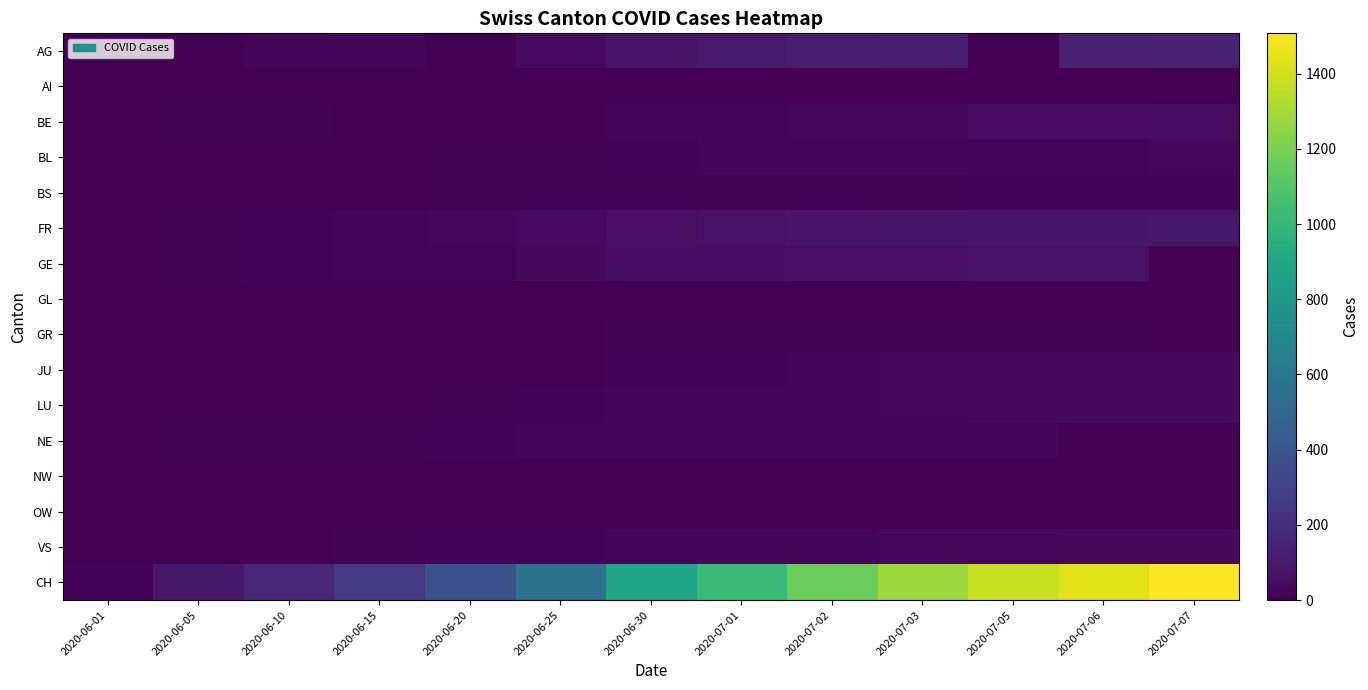

Which category has the lowest value across all series?

2020-06-05